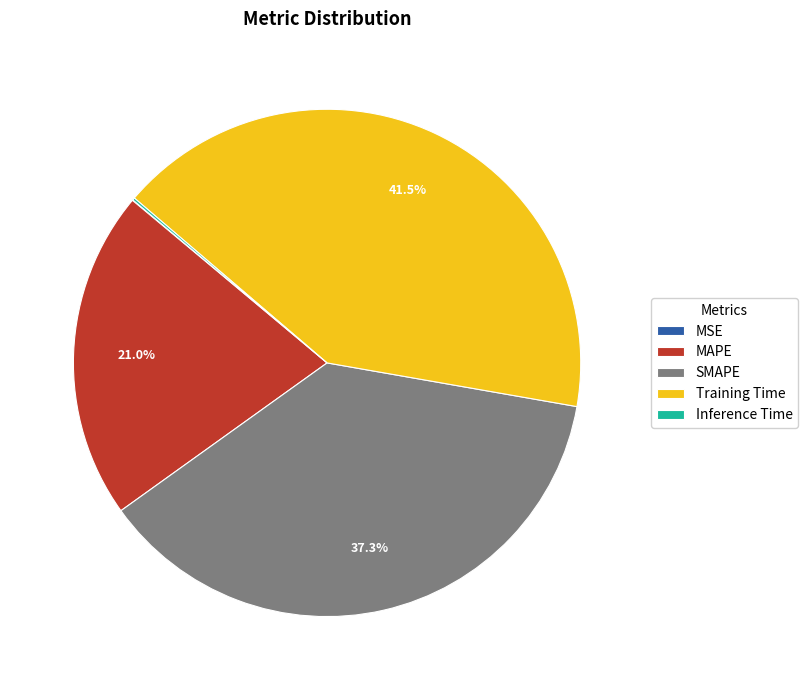

Which has a higher value, MAPE or Training Time?

Training Time